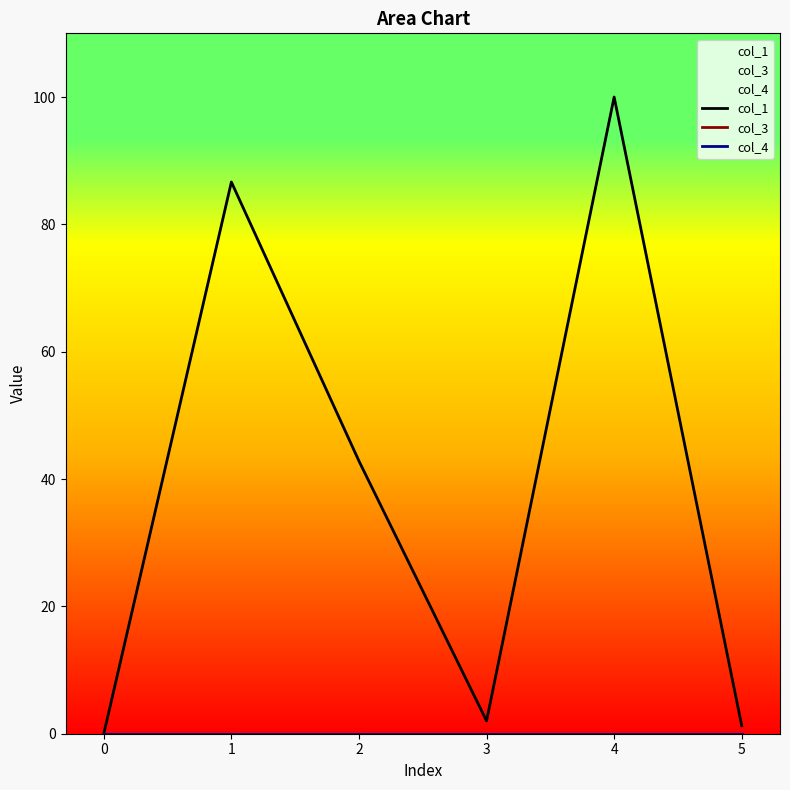

Where is col_1 nearest to the value 50?

2